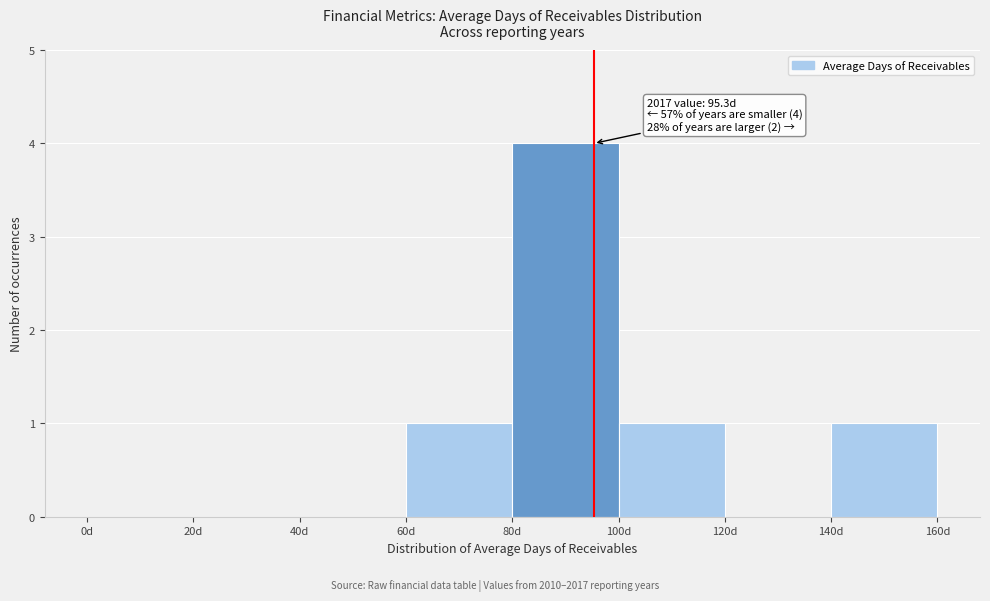

Over which range of the x-axis is the bar tallest?

80 to 100